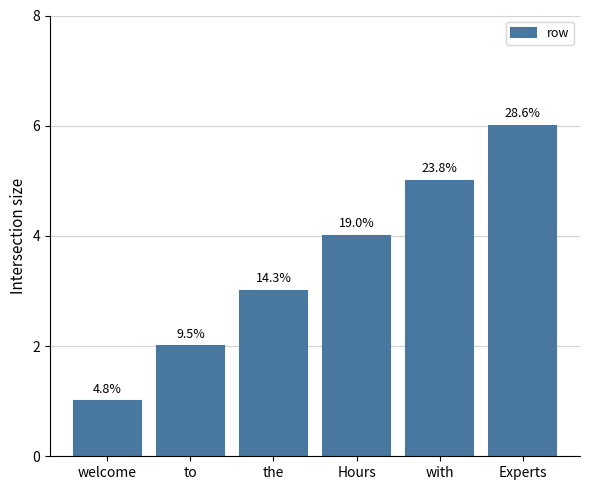

How many bars are there in total?

6